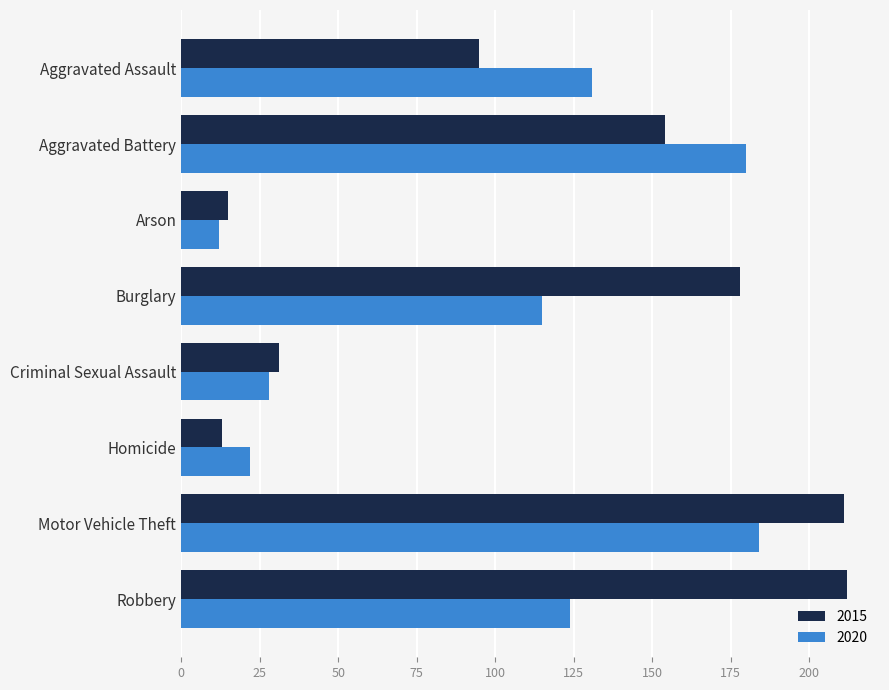

Is the value of 2015 at Motor Vehicle Theft greater than the value of 2020 at Arson?

Yes